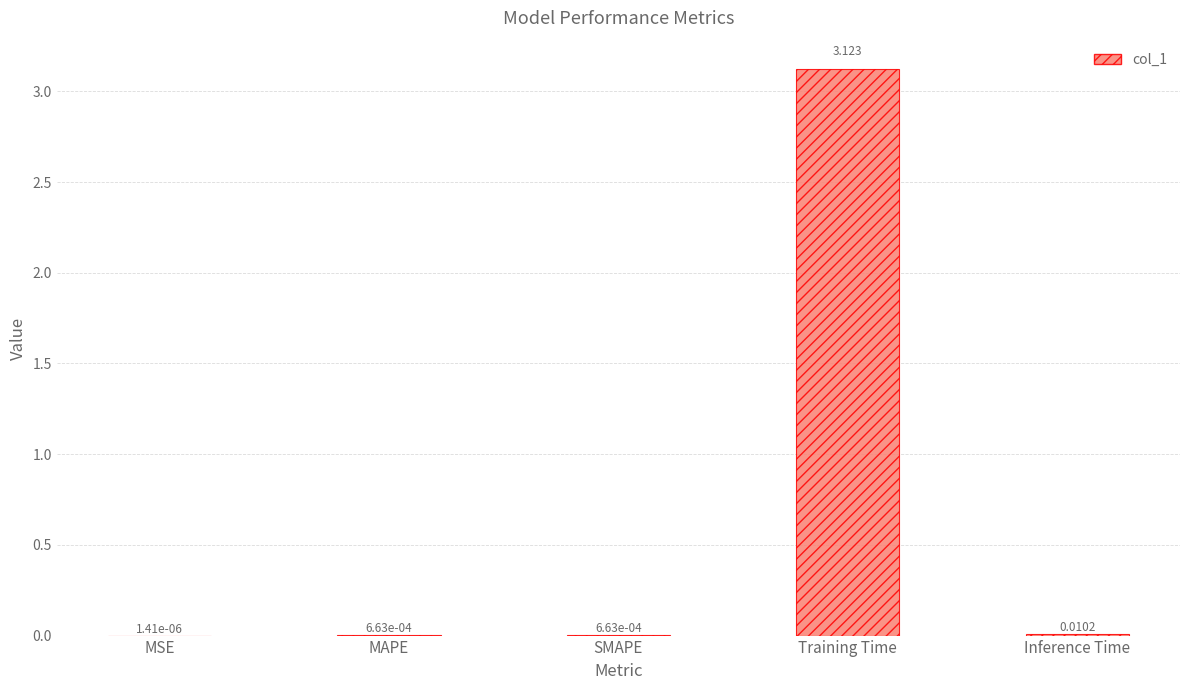

At which category does the chart reach its peak across all series?

Training Time